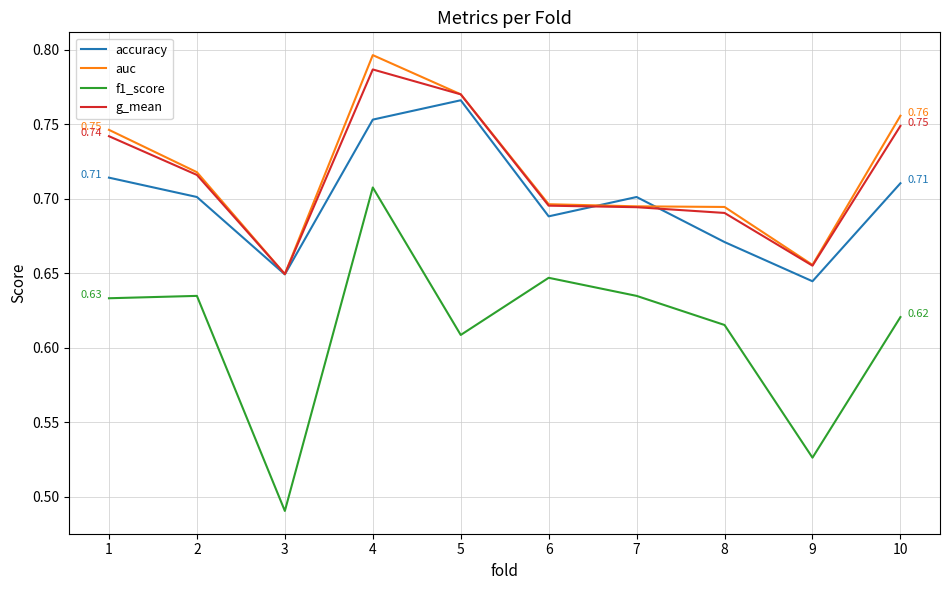

Which series changed the most between 8 and 10?

auc